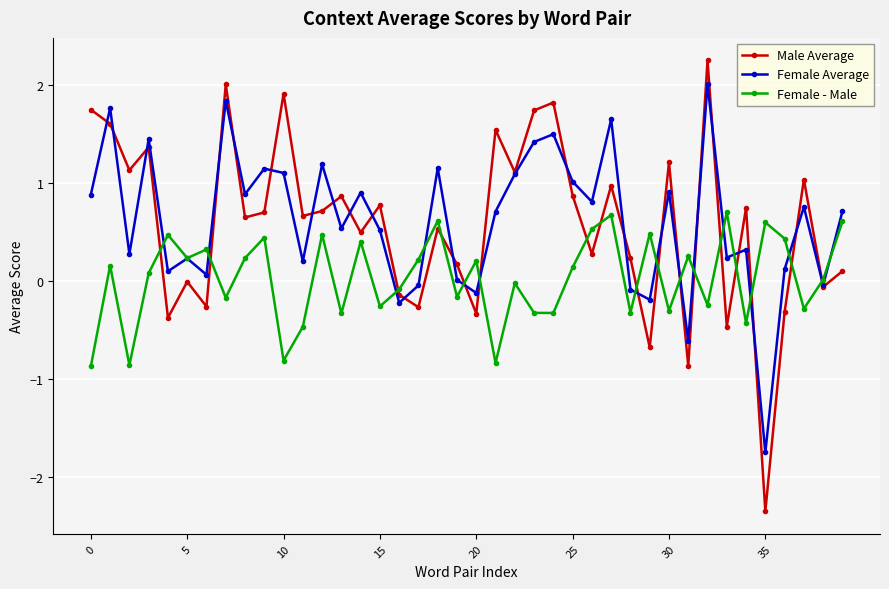

List the series in order of their peak value, lowest first.

Female - Male, Female Average, Male Average